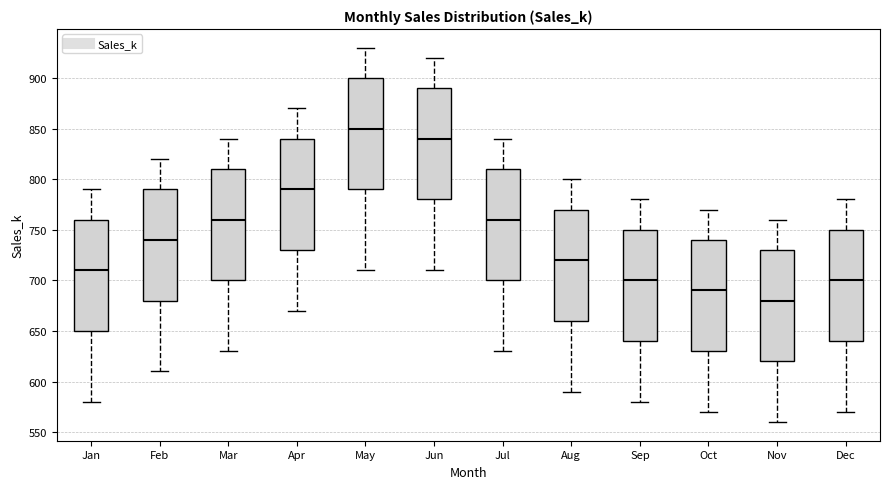

Where does the median line of the box for Jun sit on the y-axis? The values are not printed on the chart, so give them approximately, as read against the axis.

840